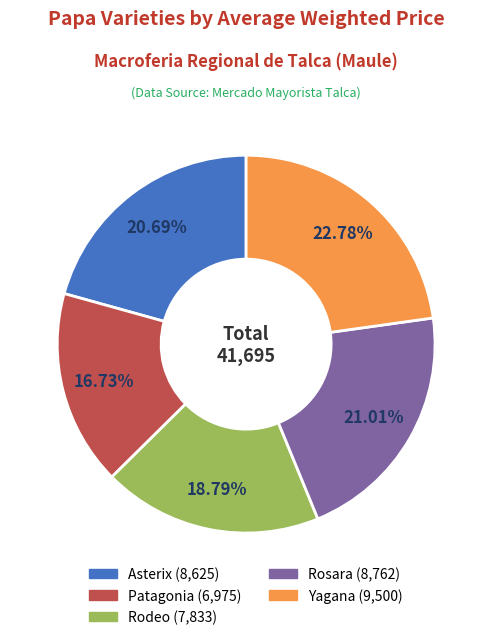

How many slices are in this pie chart?

5